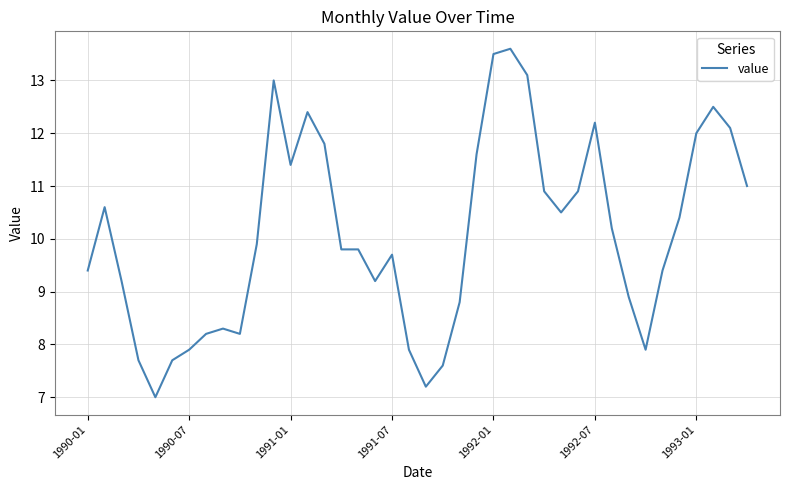

How many lines are shown in the chart?

1